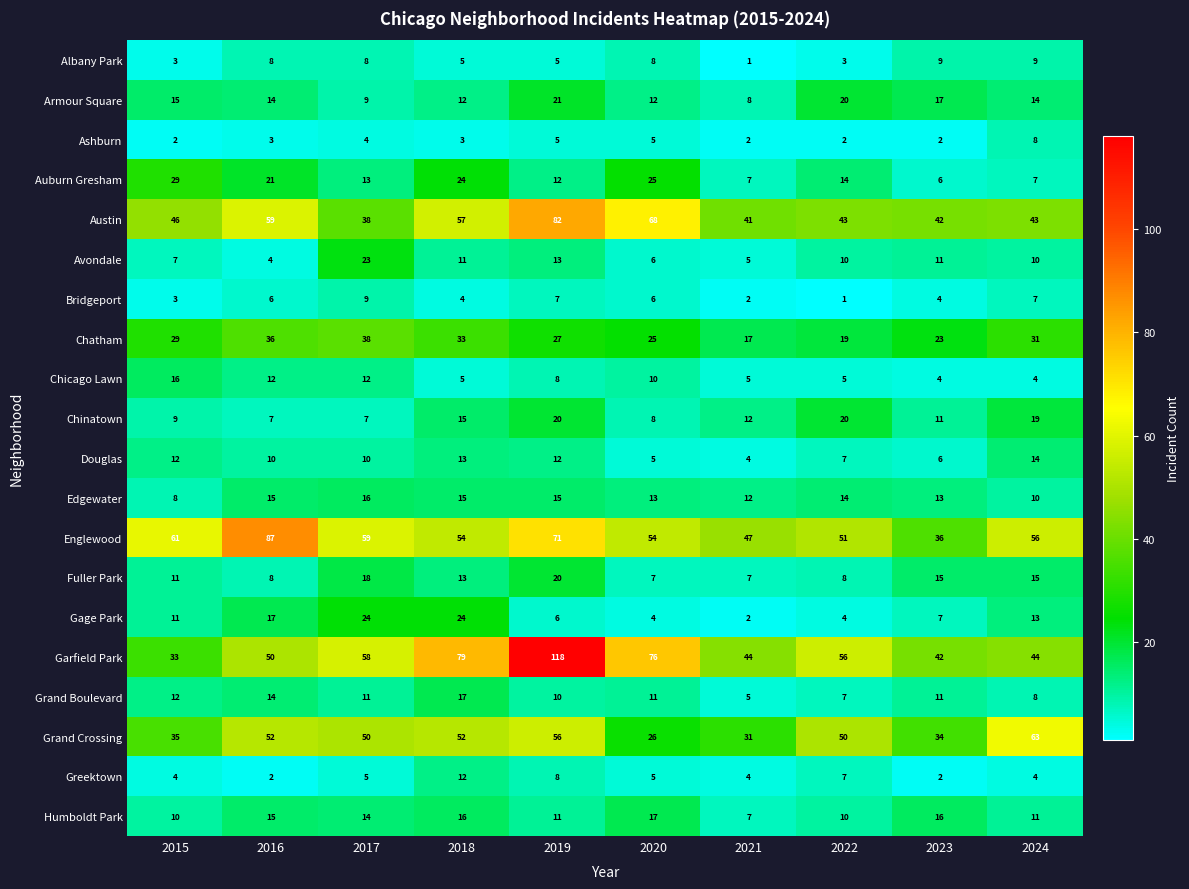

What is the lowest value of the Avondale series?

4